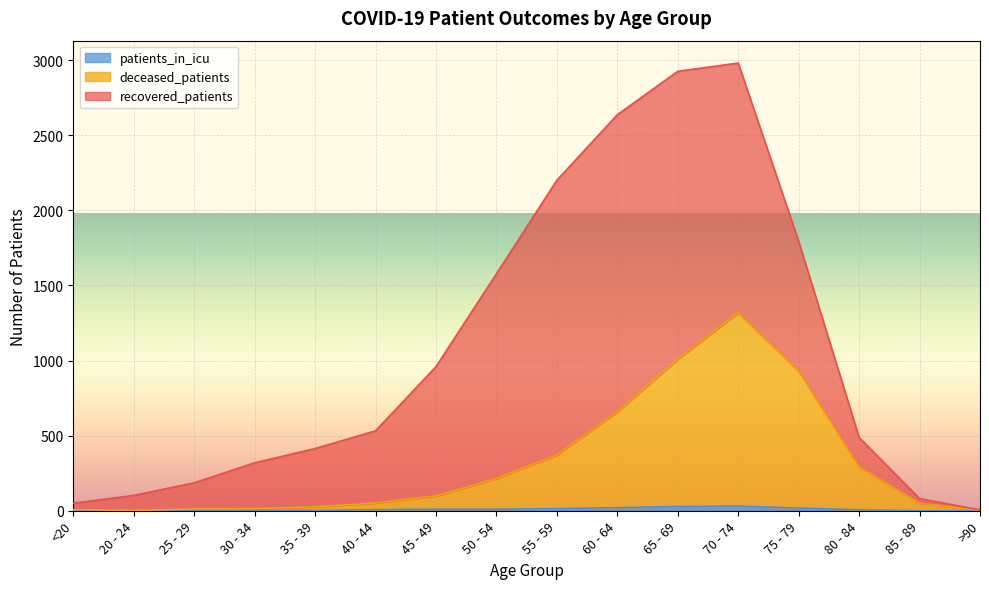

Does the chart display data point markers on the line(s)?

No